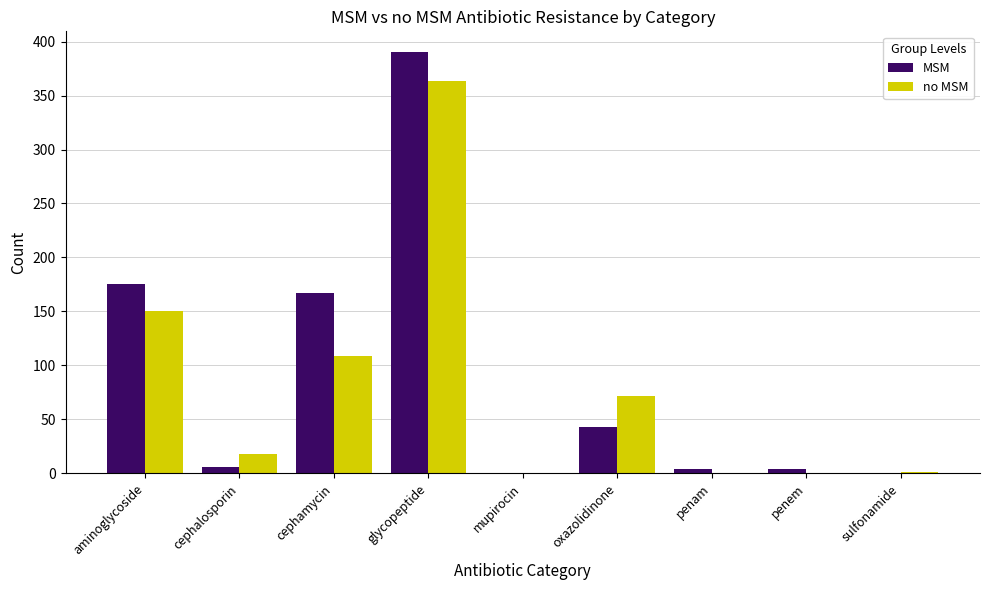

Does the chart contain stacked bars?

No